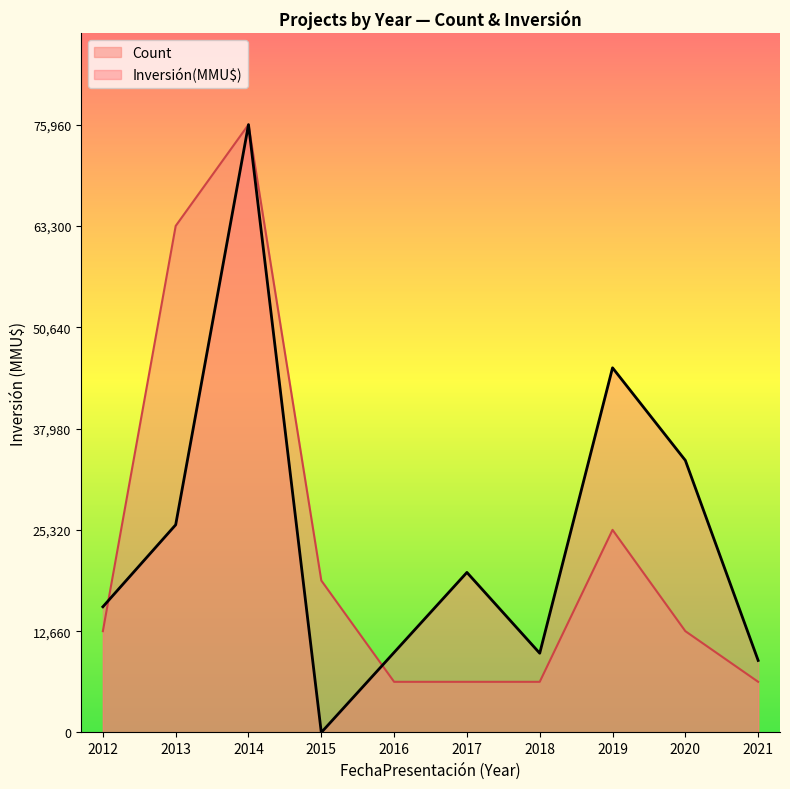

Between 2015 and 2016, which series saw the biggest shift?

Count